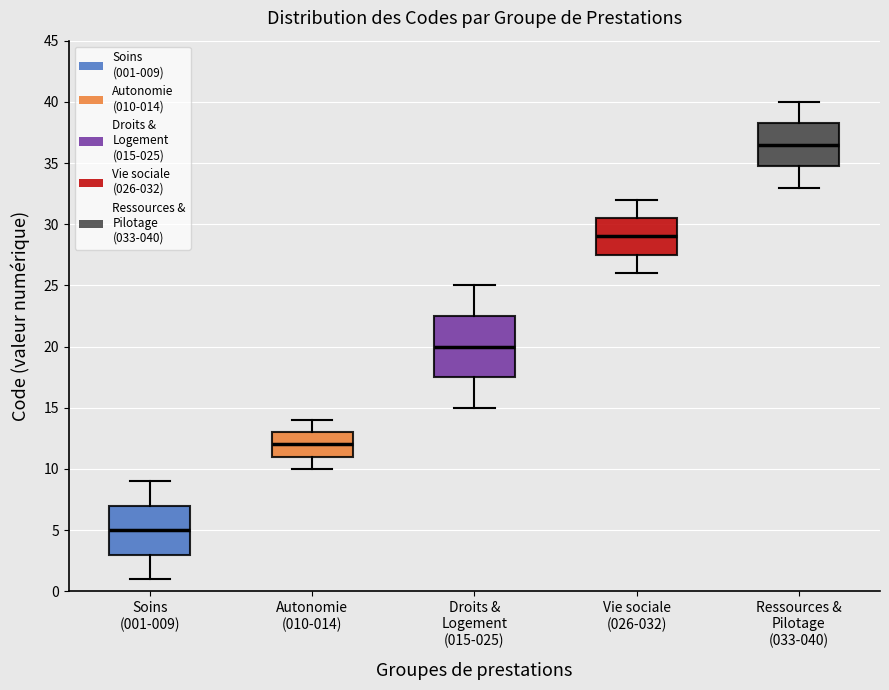

Which box has the highest median line?

Ressources & Pilotage (033-040)